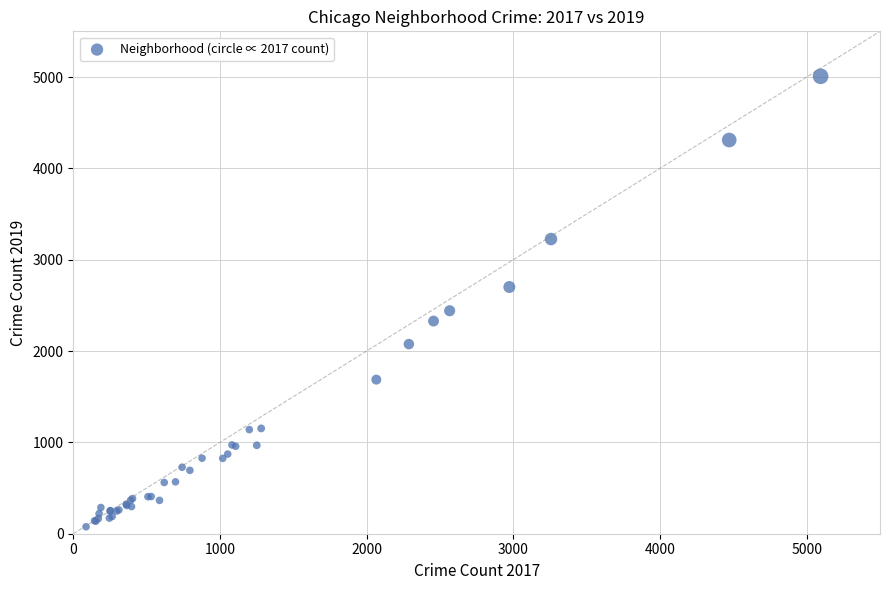

What Y value in the scatter plot is closest to 2542?

2441